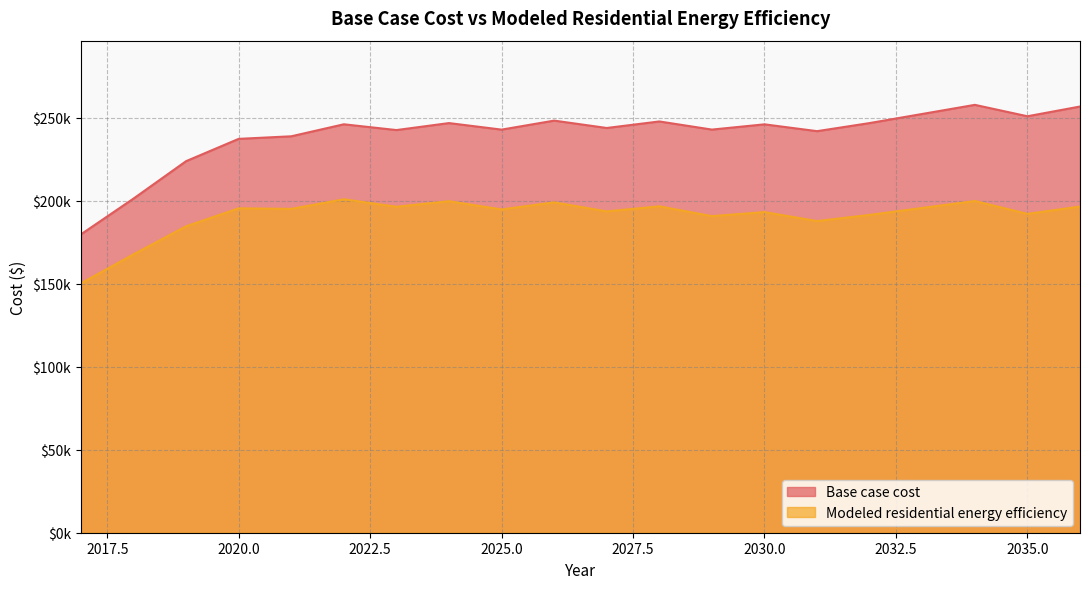

Which series has the widest spread of values?

Base case cost